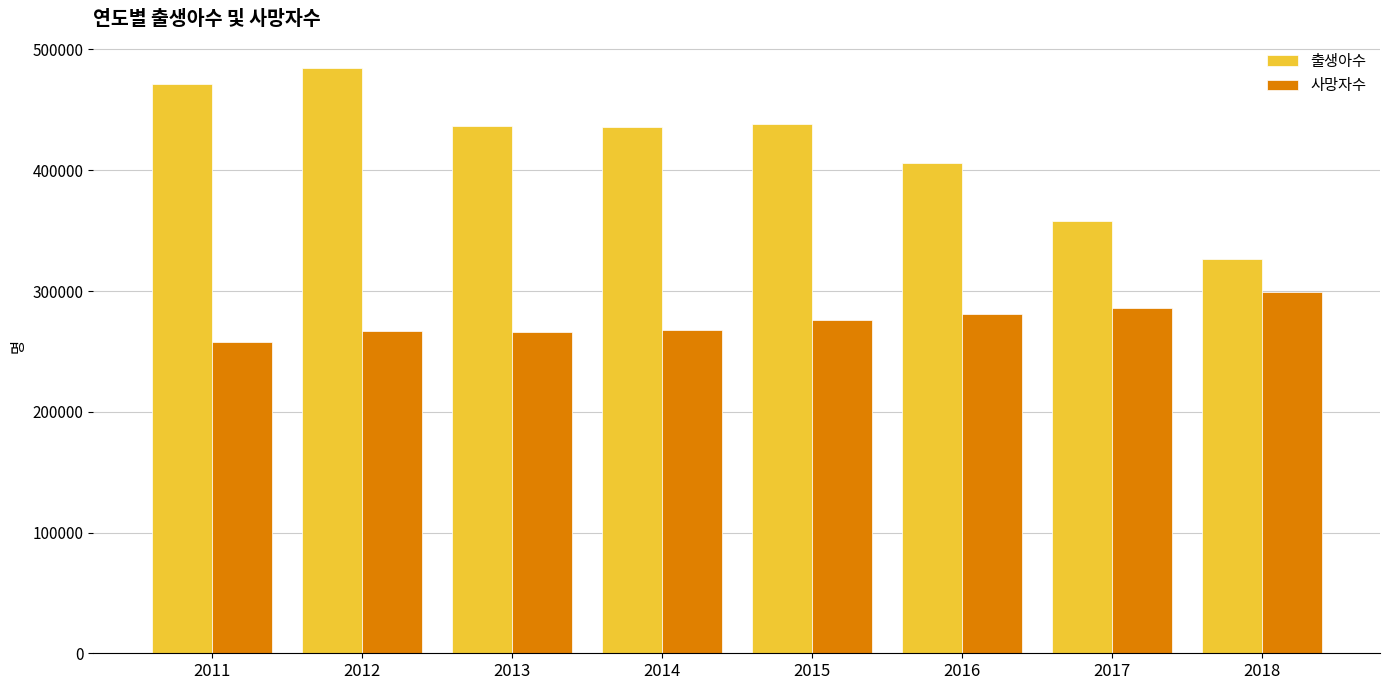

List the series in order of their peak value, lowest first.

사망자수, 출생아수